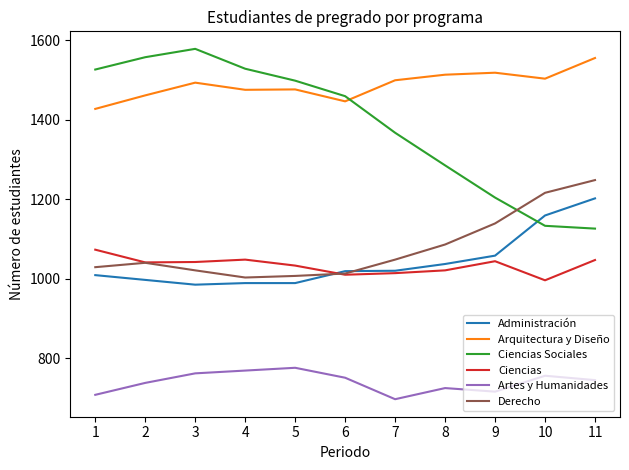

Count the number of data series in this chart.

6